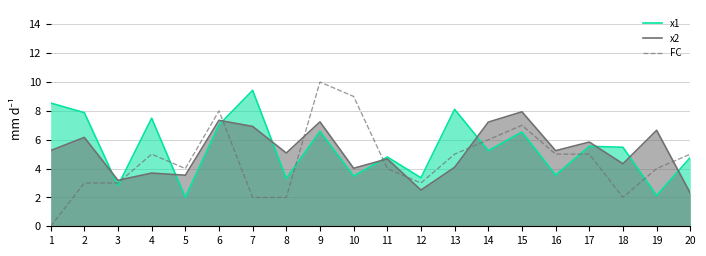

Is it true that FC equals 4.0 at 11?

True